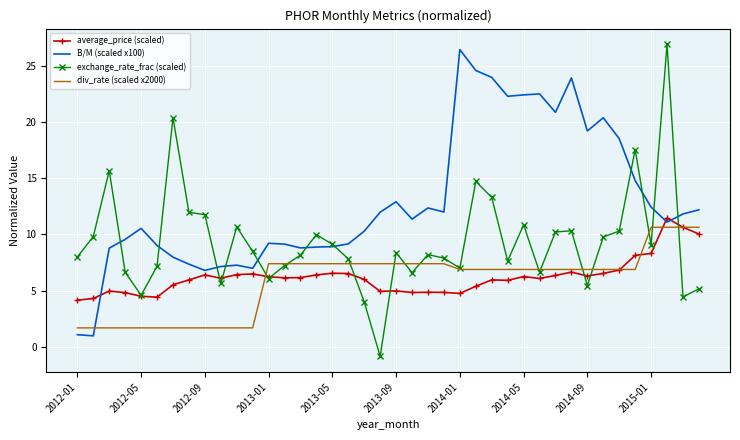

What is the minimum value for div_rate (scaled x2000)?

1.7